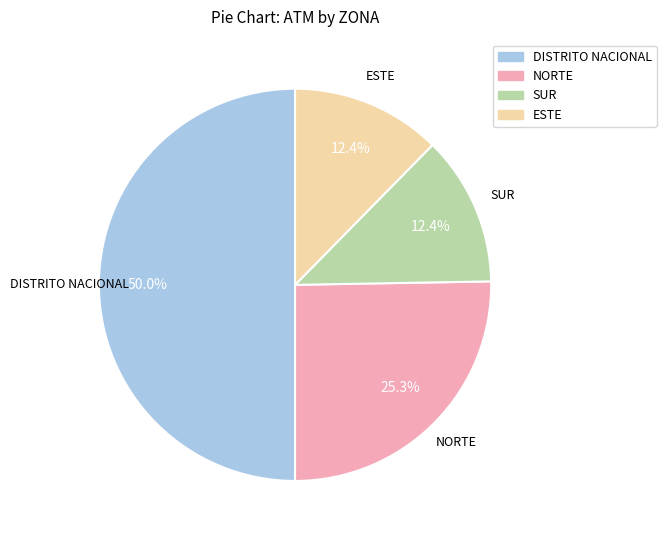

How many slices are in this pie chart?

4